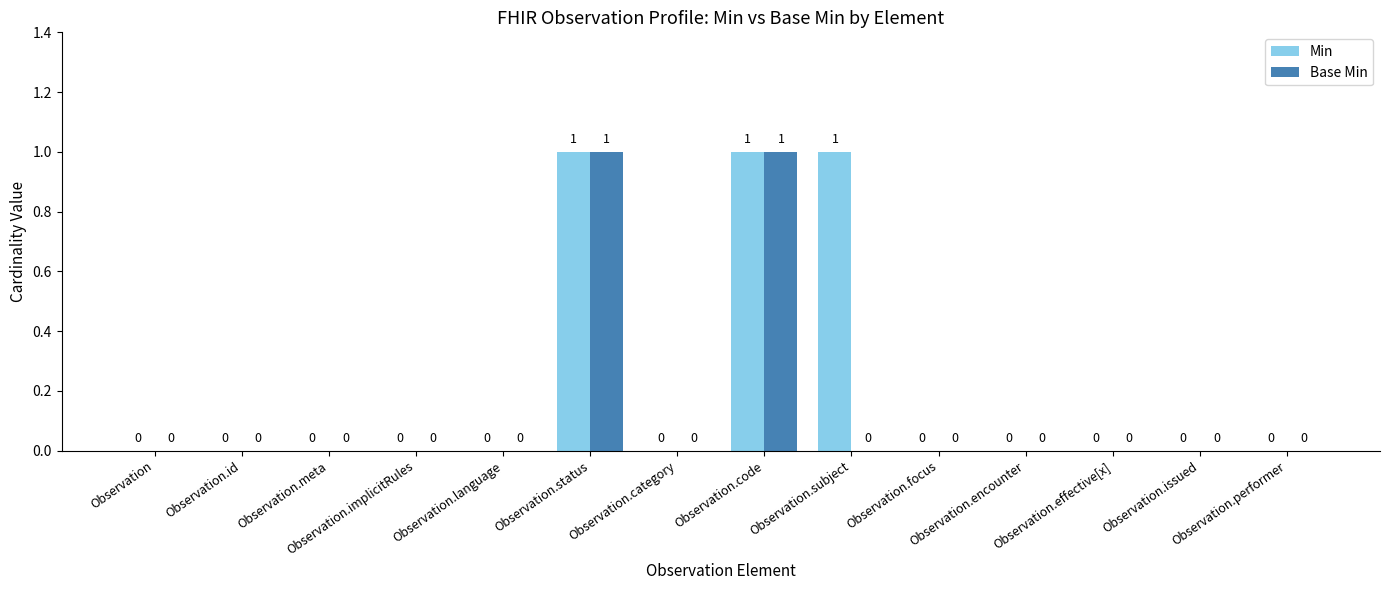

Count the number of categories in the chart.

14